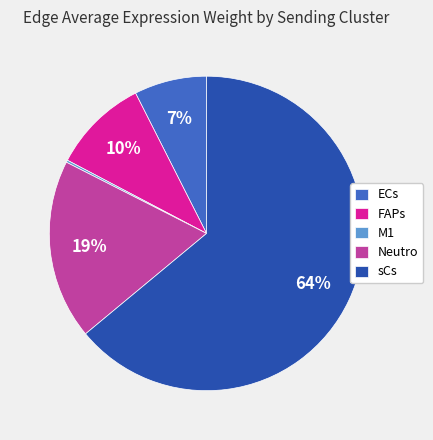

Do FAPs and ECs together represent more than half of the pie?

No